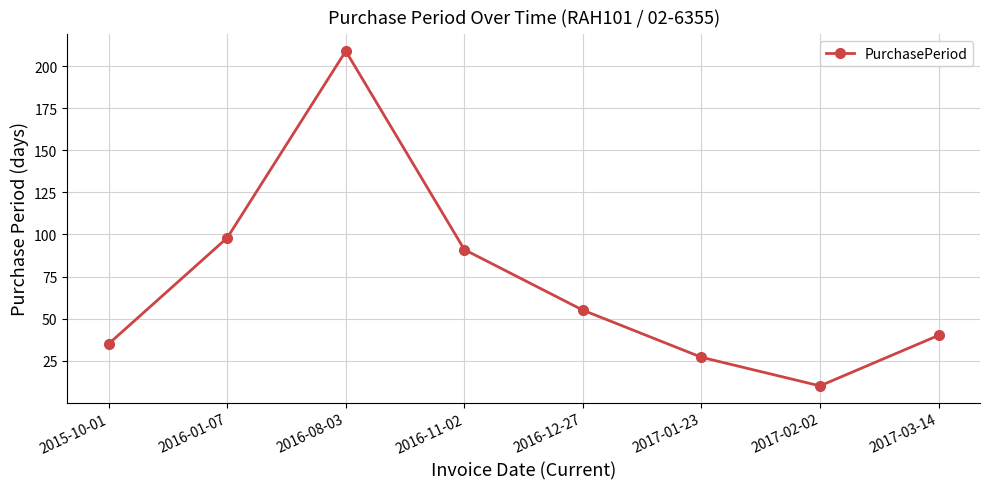

How many lines are shown in the chart?

1